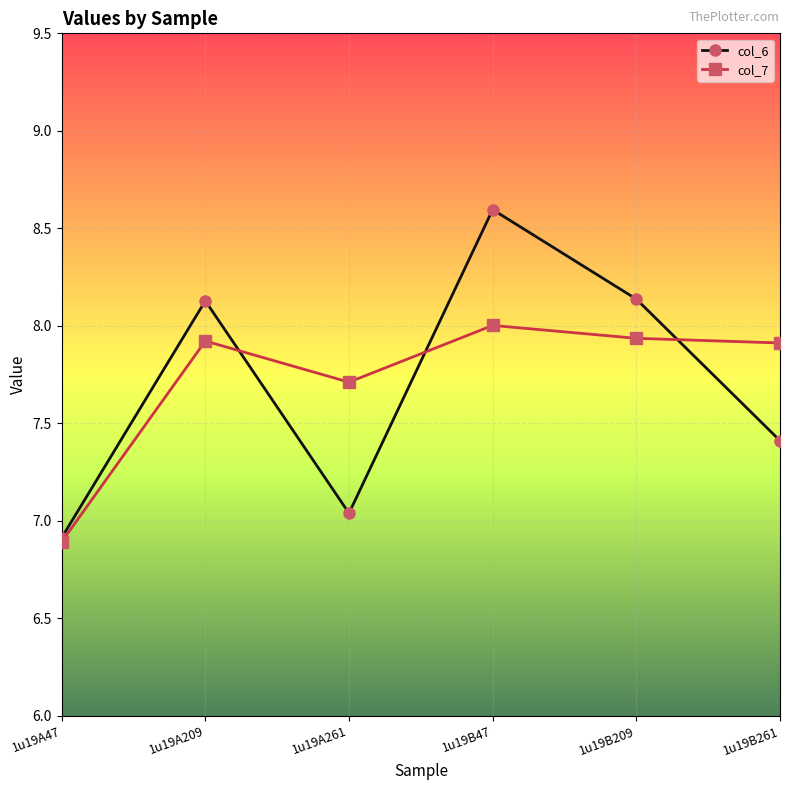

What are all the series names shown in the legend?

col_6, col_7